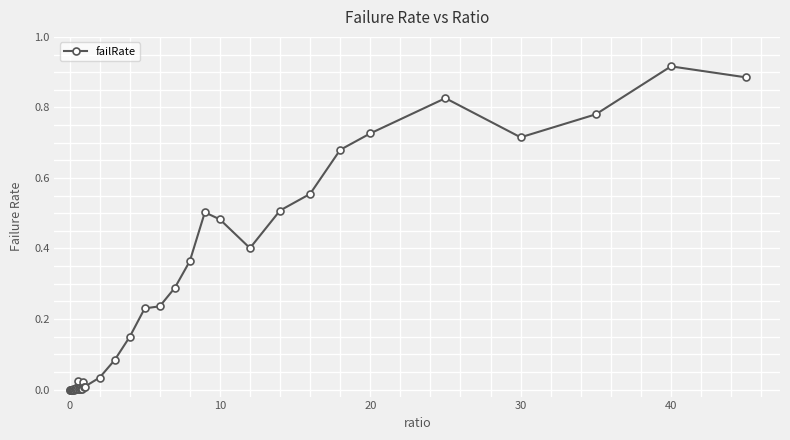

How many lines are shown in the chart?

1